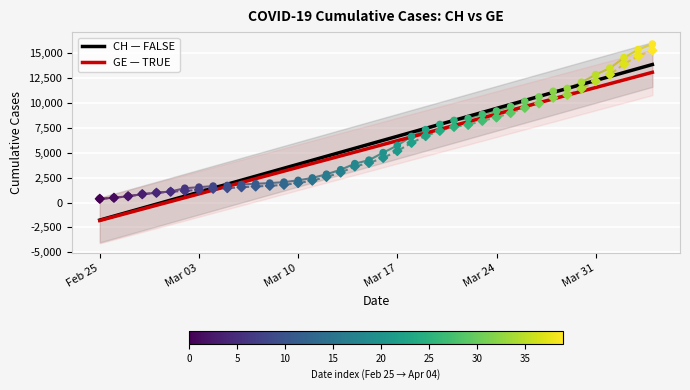

What are all the series names shown in the legend?

CH, GE